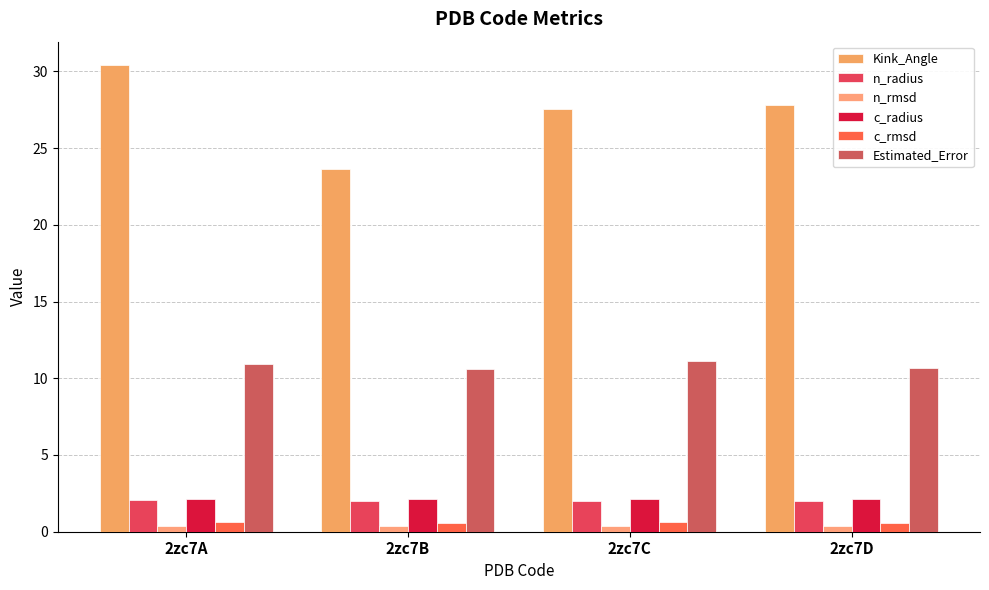

At which category is the sum across all series the highest?

2zc7A